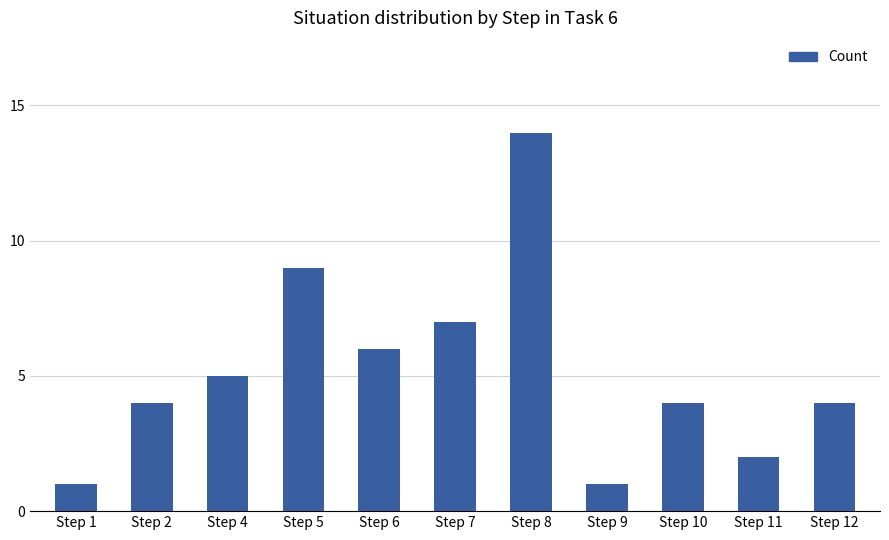

Is it true that the value at Step 2 is 2?

False